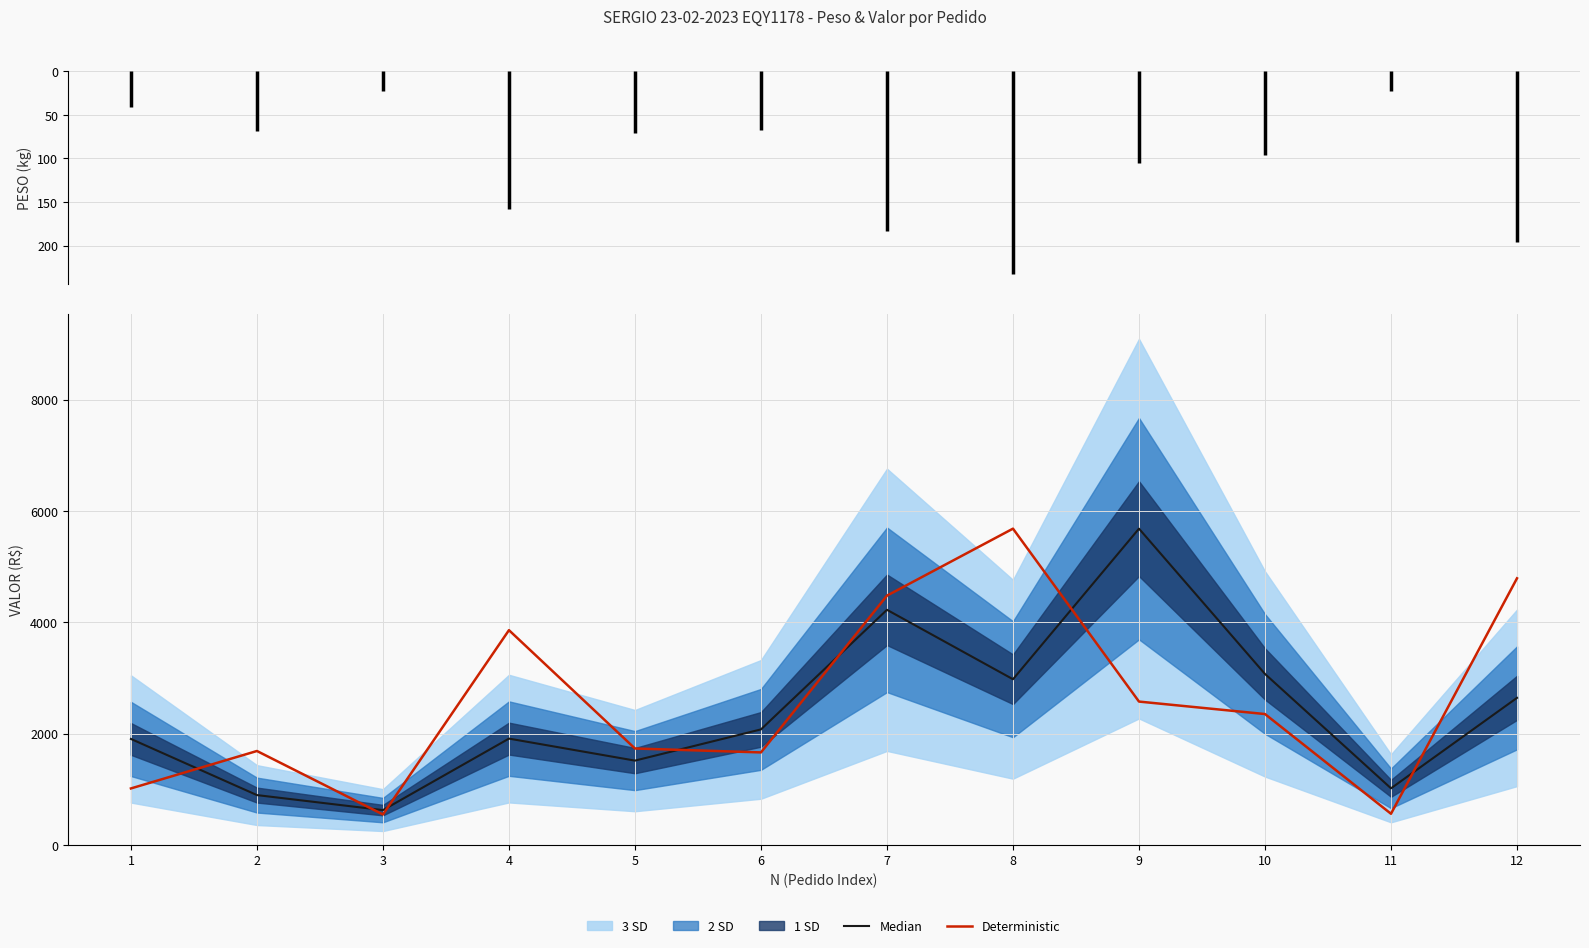

Is it true that Deterministic equals 979.3 at 3?

False